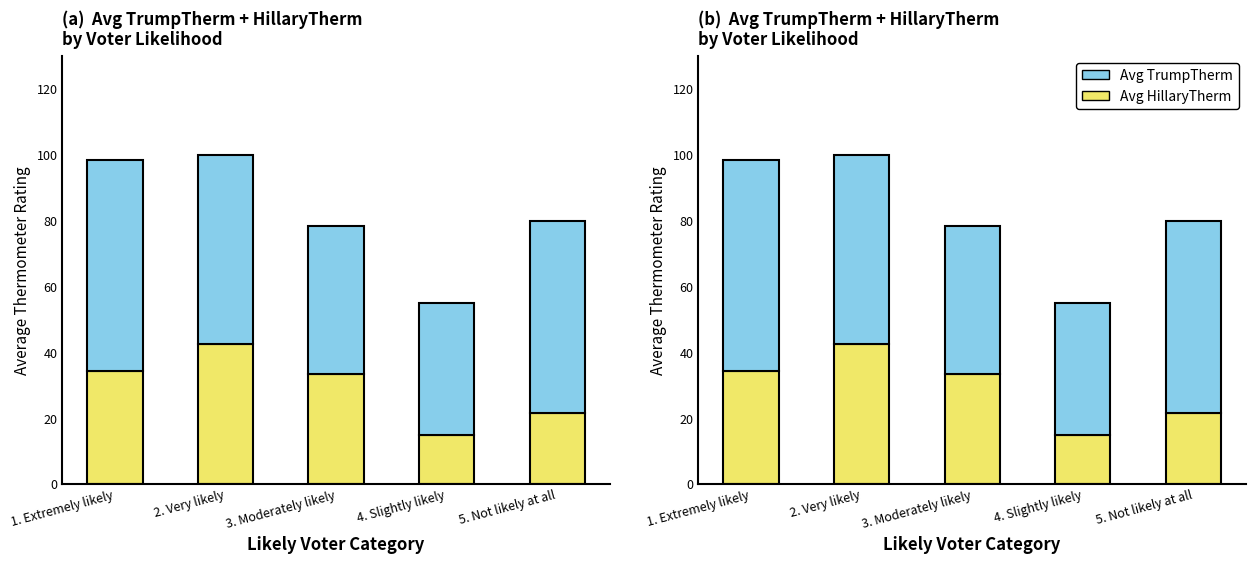

How many groups of bars are there?

5